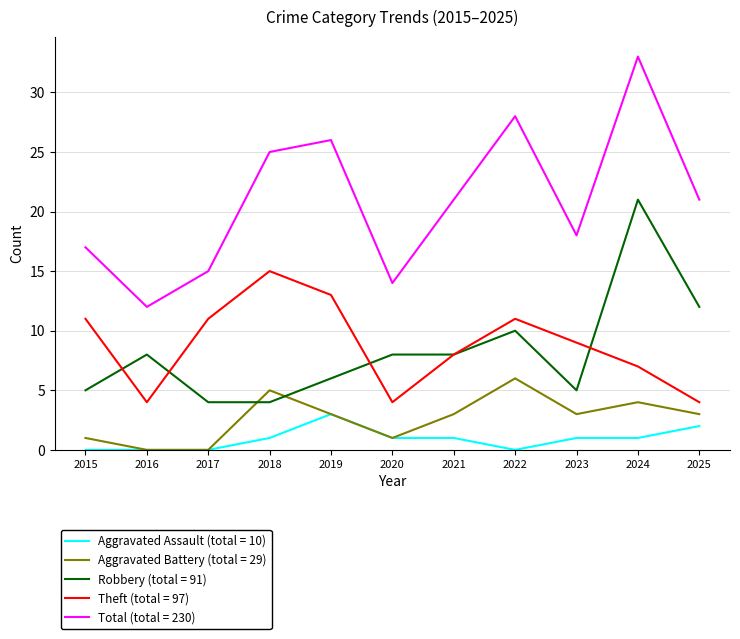

Which label corresponds to the largest value in the chart?

2024